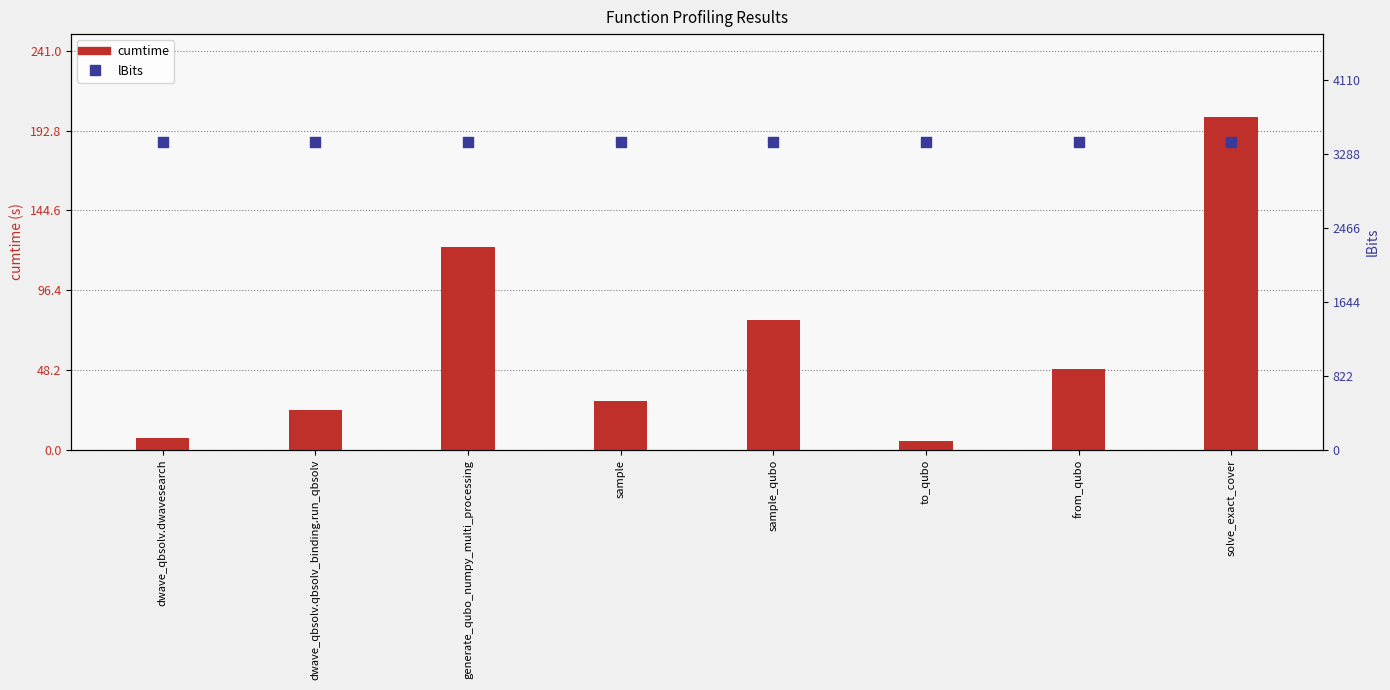

At how many categories does at least one series exceed 1396?

8